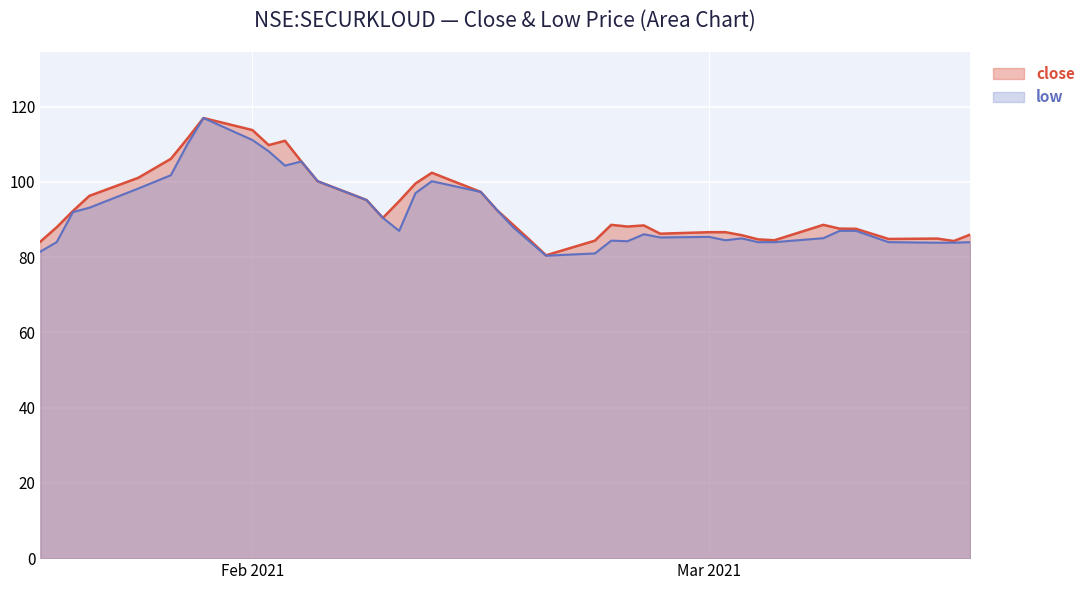

What is the minimum value for close?

80.5